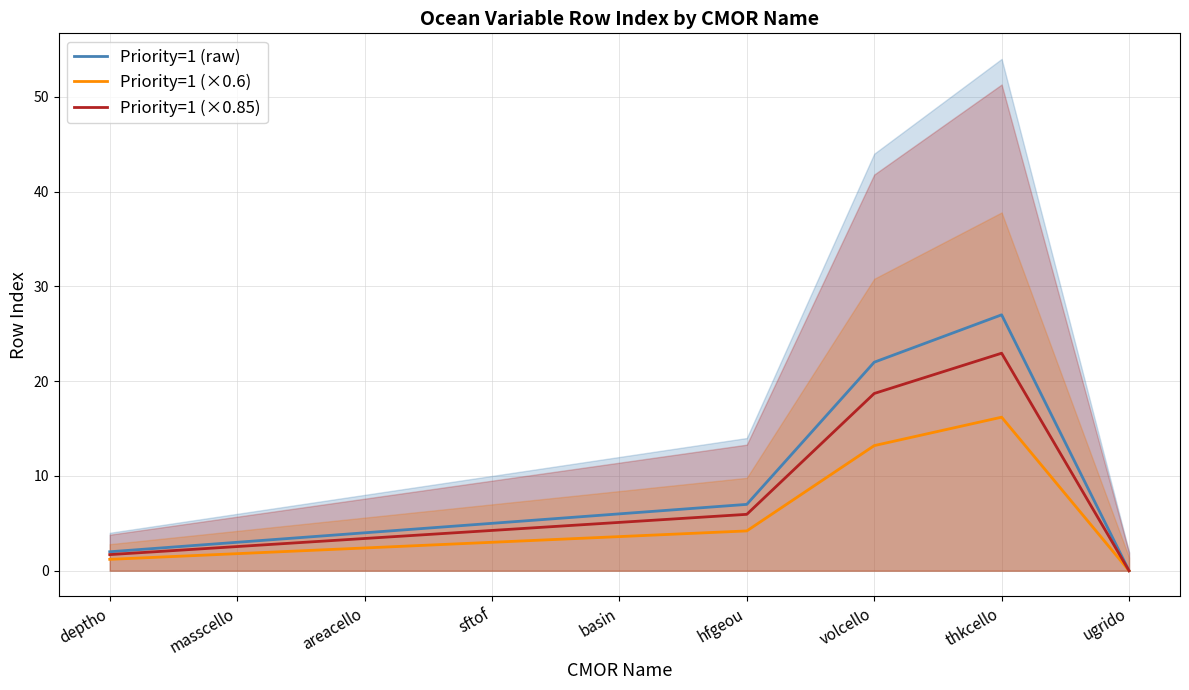

The Priority=1 (×0.6) series shows 0.4 at deptho. True or false?

False